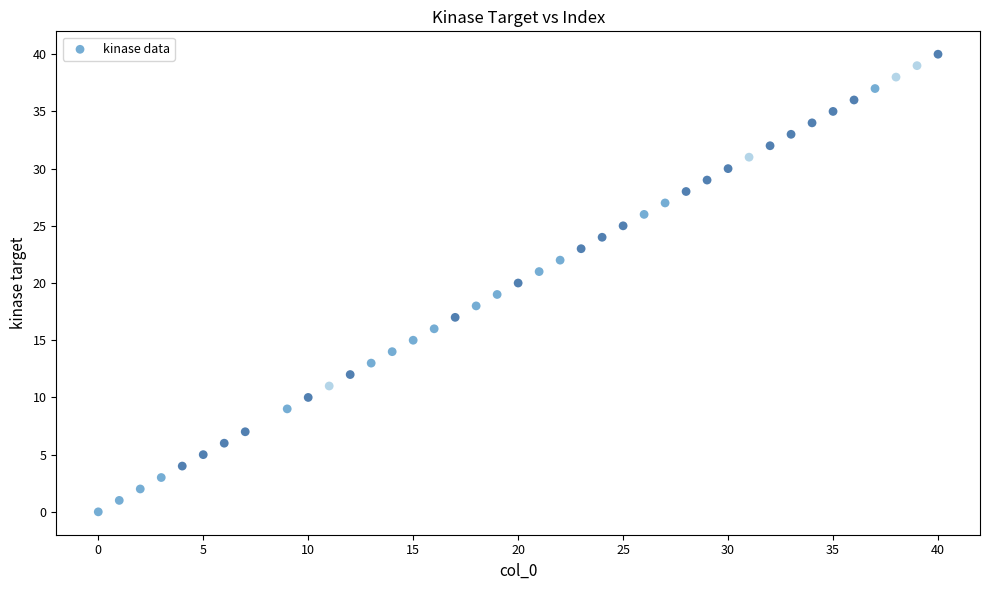

What is the range of X values (max minus min)?

40